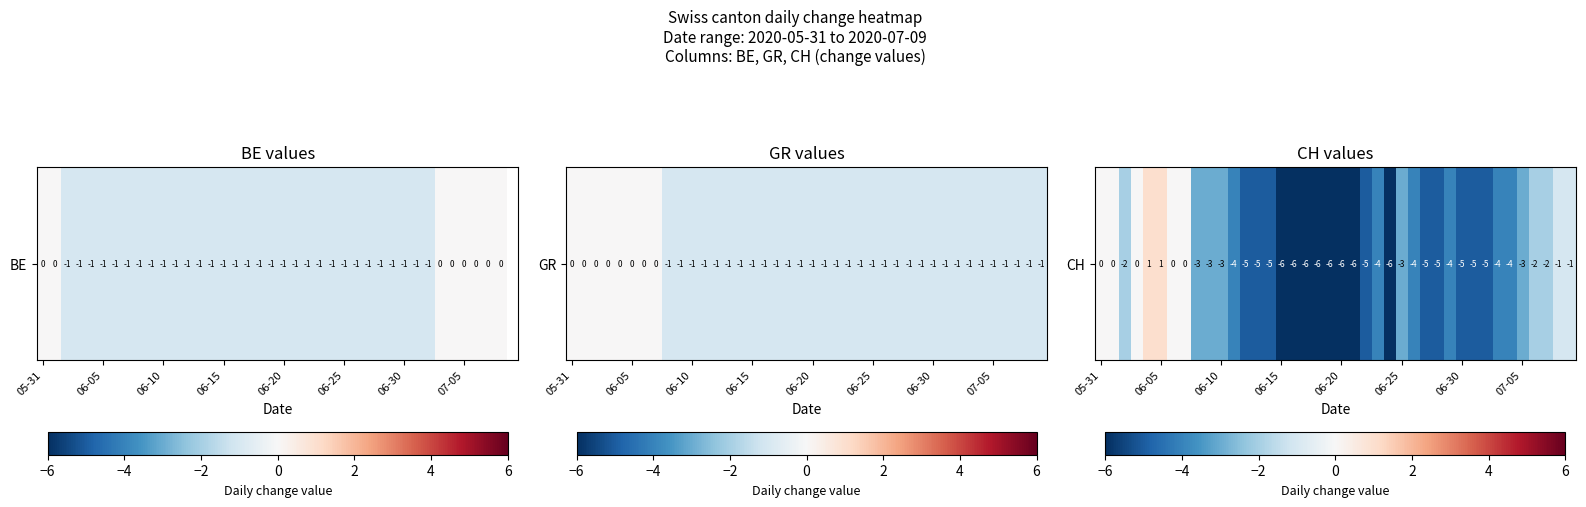

What is the difference between the values at 18 and 23?

2